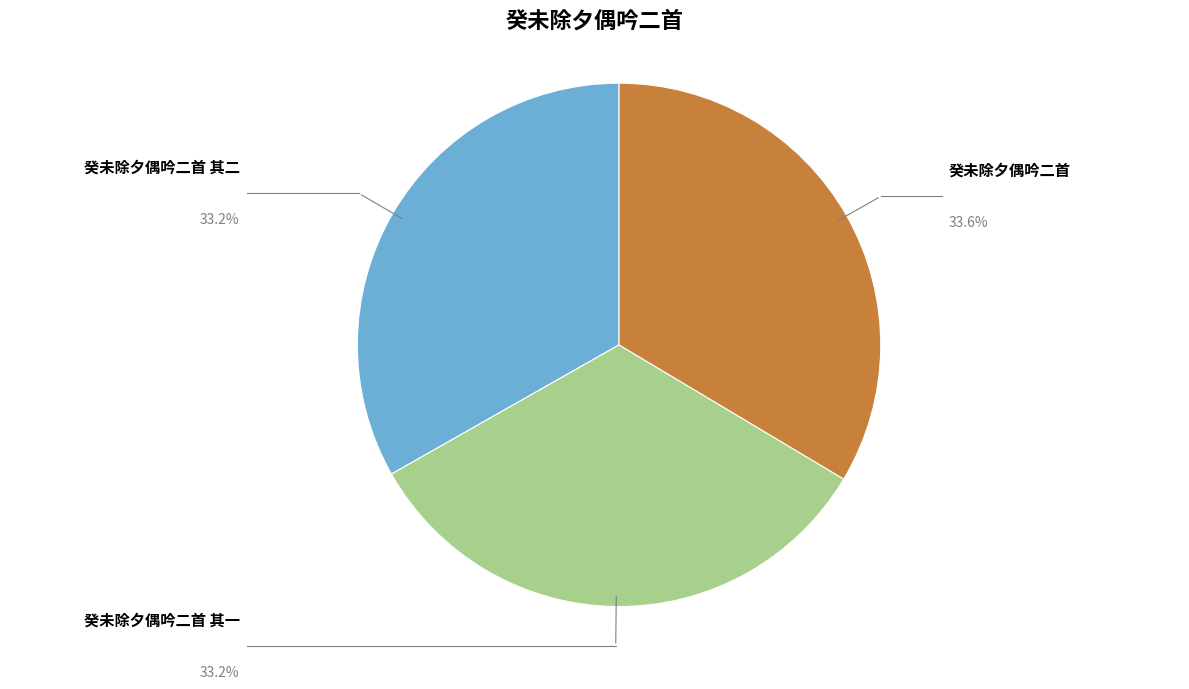

To the nearest percent, what is the average slice percentage?

33%